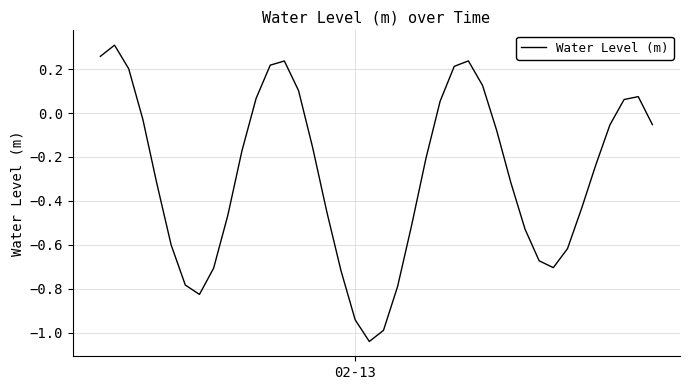

What is the difference between the maximum and minimum values?

1.3